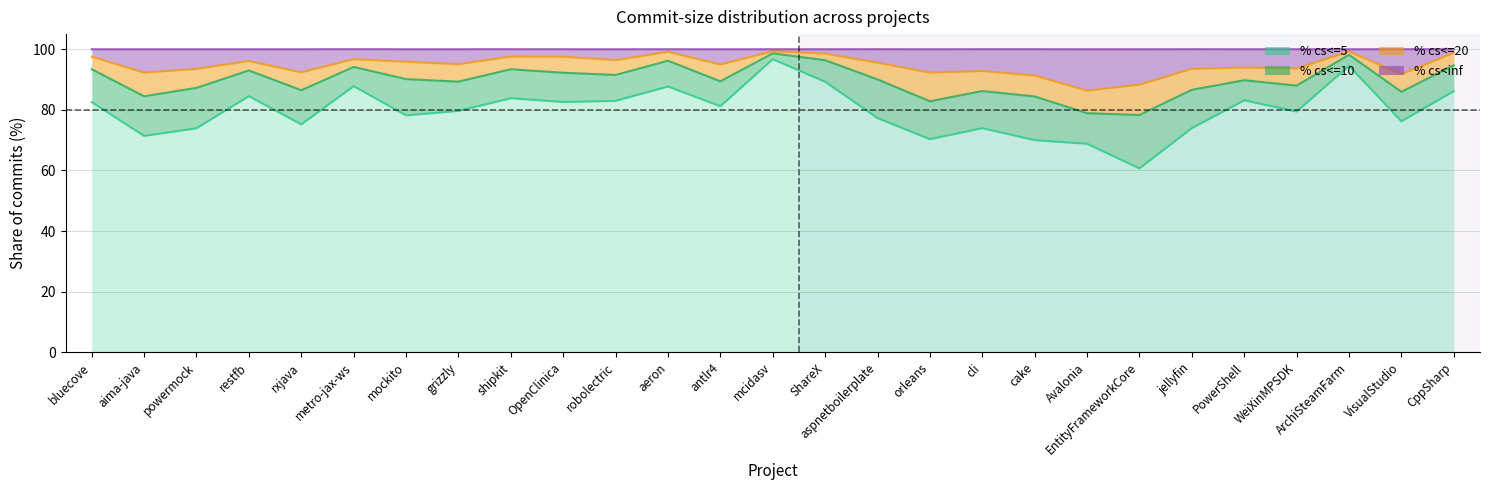

What is the label of the 15th point from the left?

ShareX